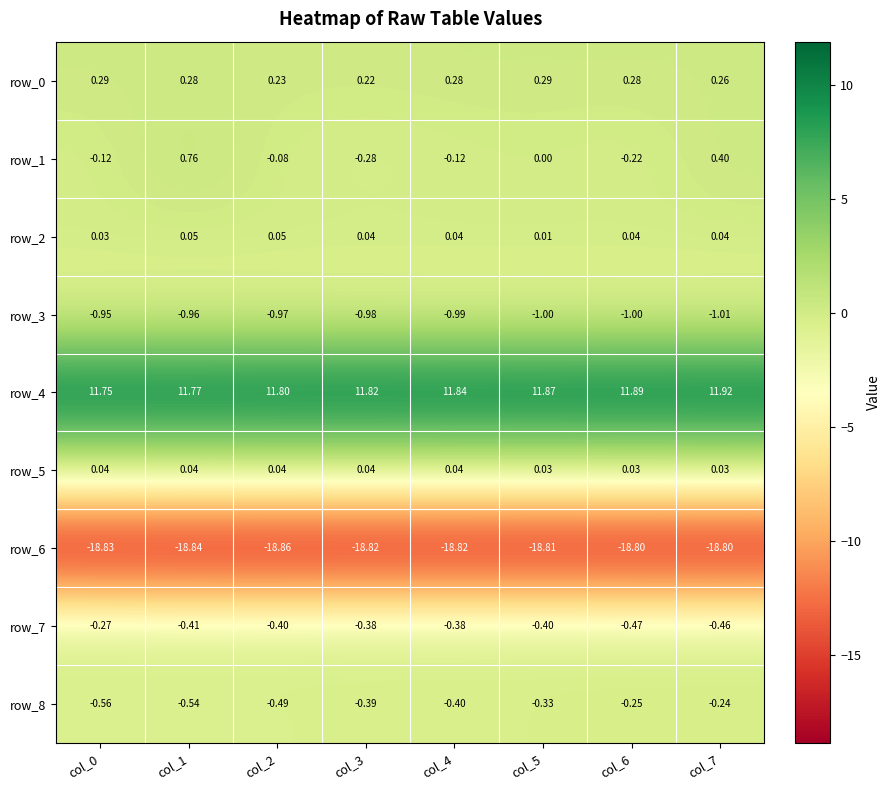

What is the highest value of the row_6 series?

-18.8